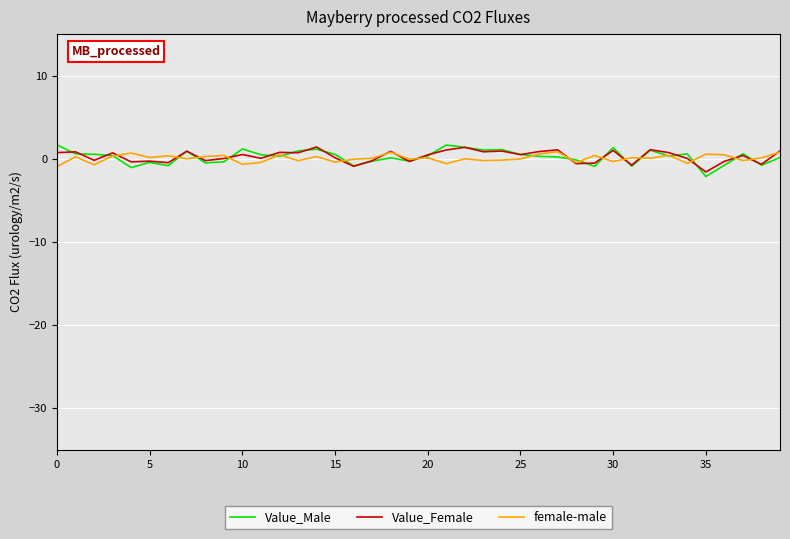

What is the difference between the maximum and second lowest values in the Value_Male series?

2.7